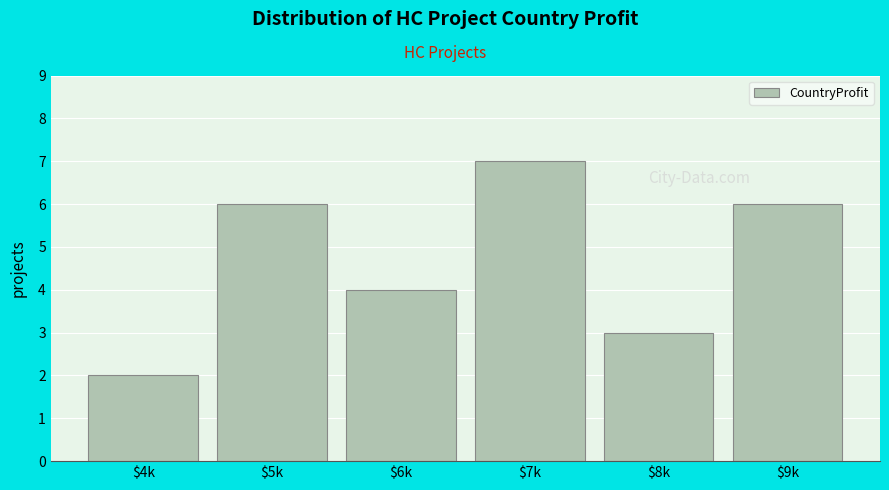

Reading left to right, extract all data points from this chart.

2	6	4	7	3	6